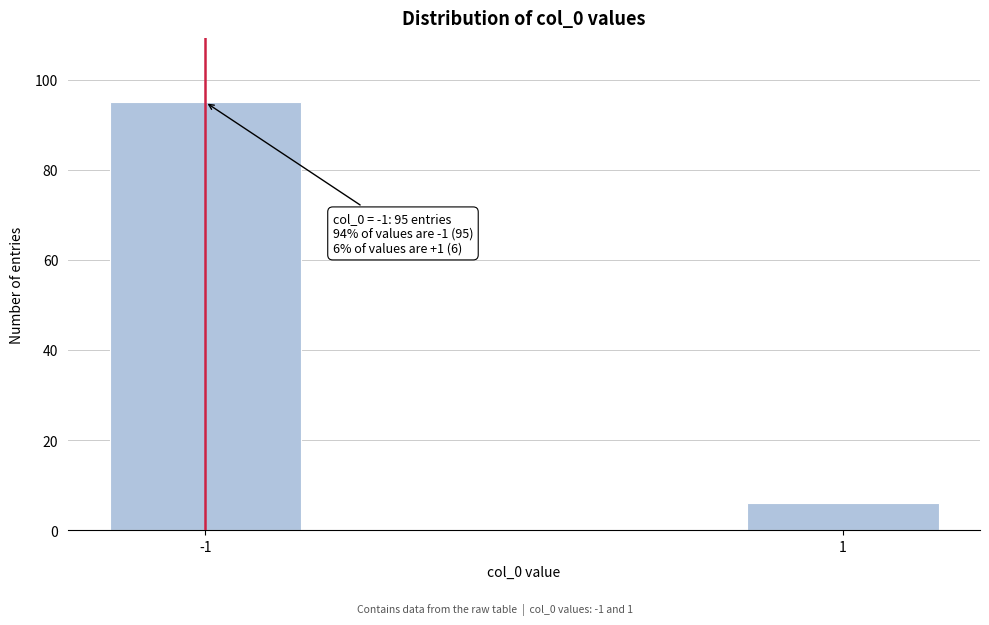

Reading left to right, what are all the values shown in this chart?

-1=95	1=6